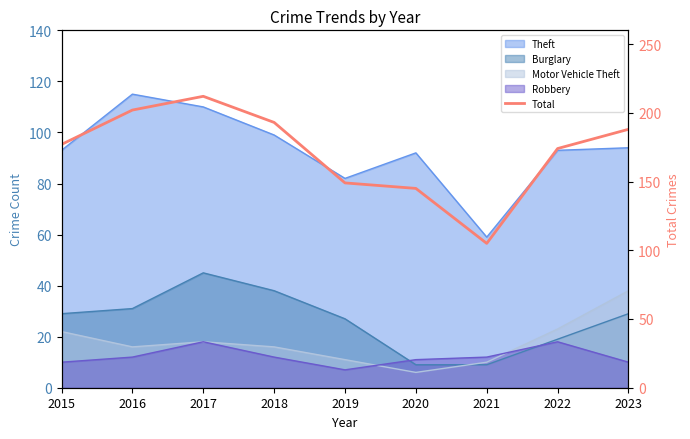

At which label is the value closest to 158?

2019